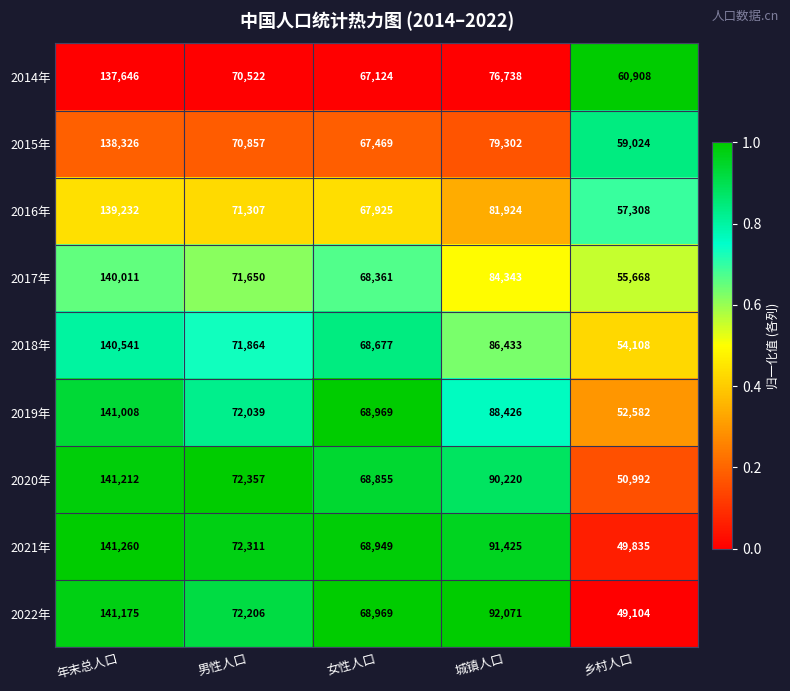

Which series has the largest range (max minus min)?

2022年